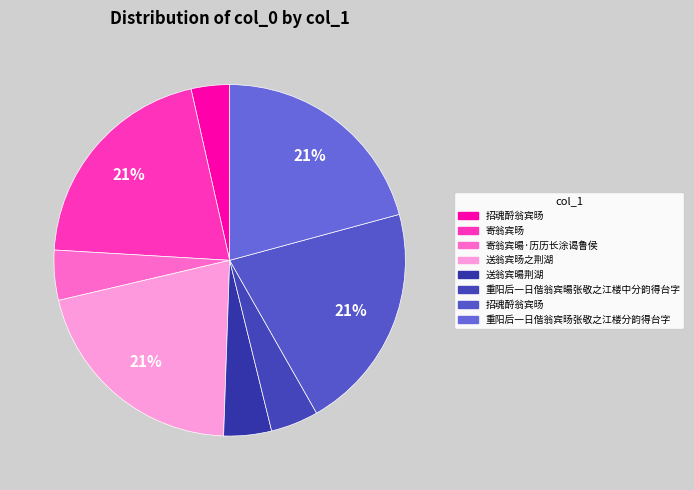

Does any single category account for the majority?

No